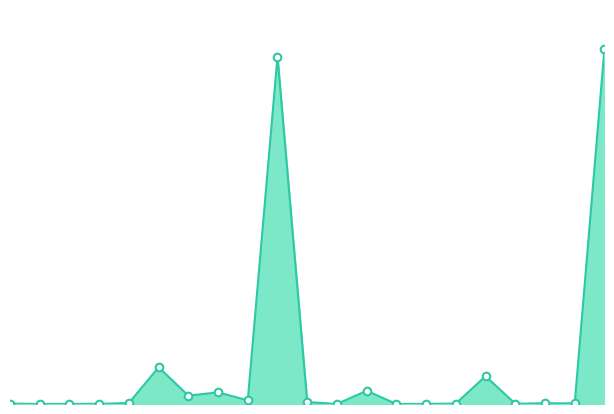

Which series contains the lowest Y value?

tamponi_line